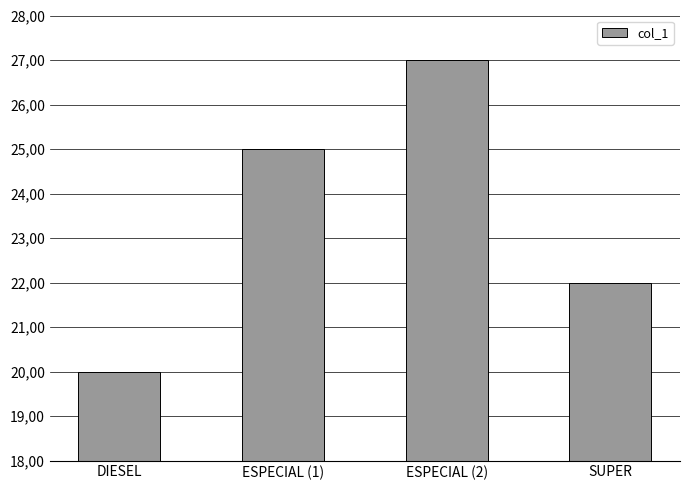

Reading right to left, what are all the values shown in this chart?

SUPER=22	ESPECIAL (2)=27	ESPECIAL (1)=25	DIESEL=20